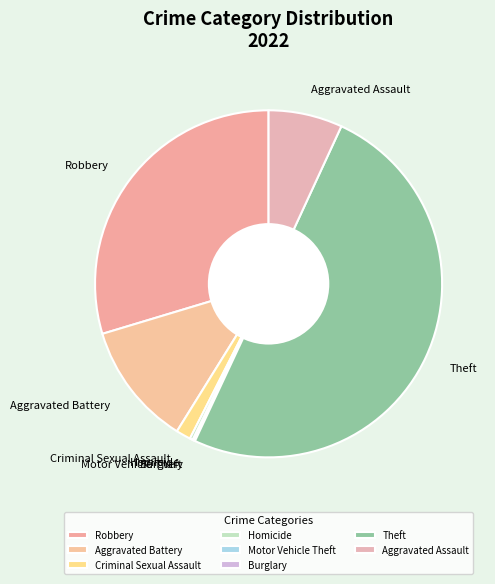

True or false: Theft accounts for 36% of the total.

False